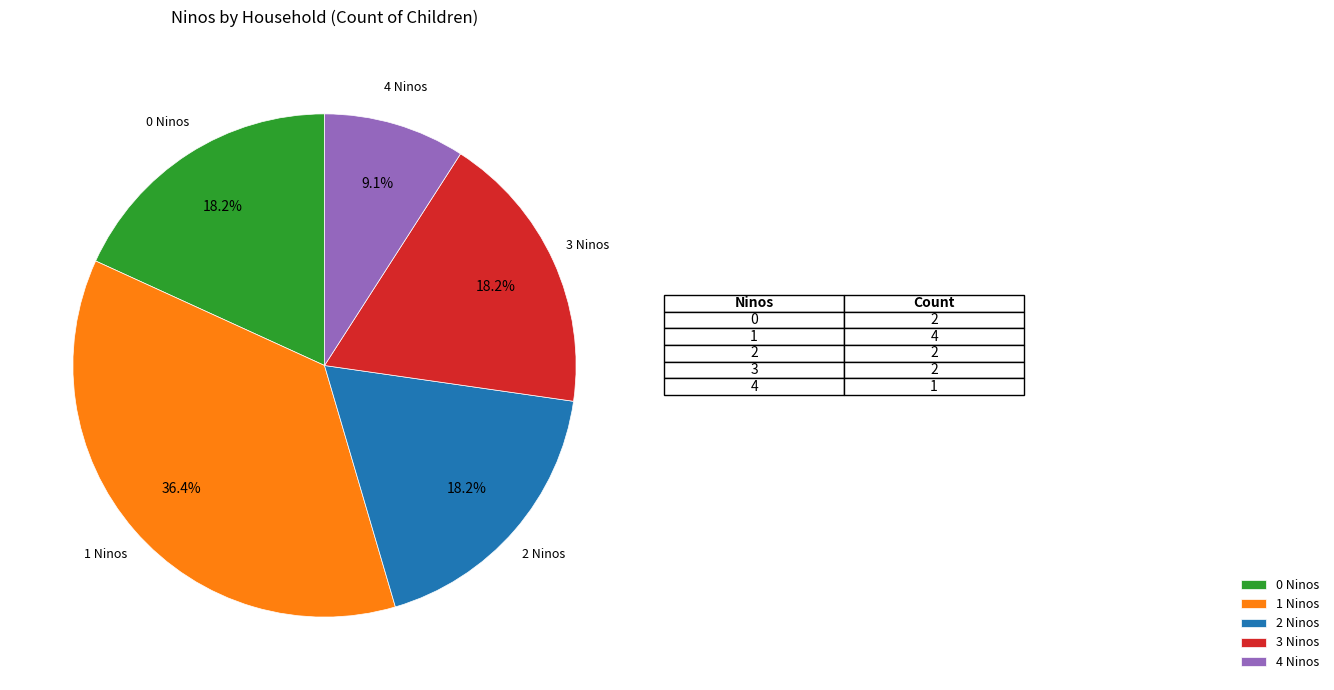

Between 4 Ninos and 3 Ninos, which is larger?

3 Ninos